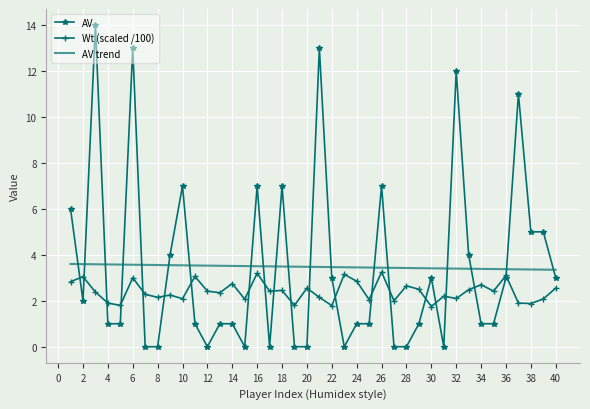

What is the greatest value displayed?

14.0